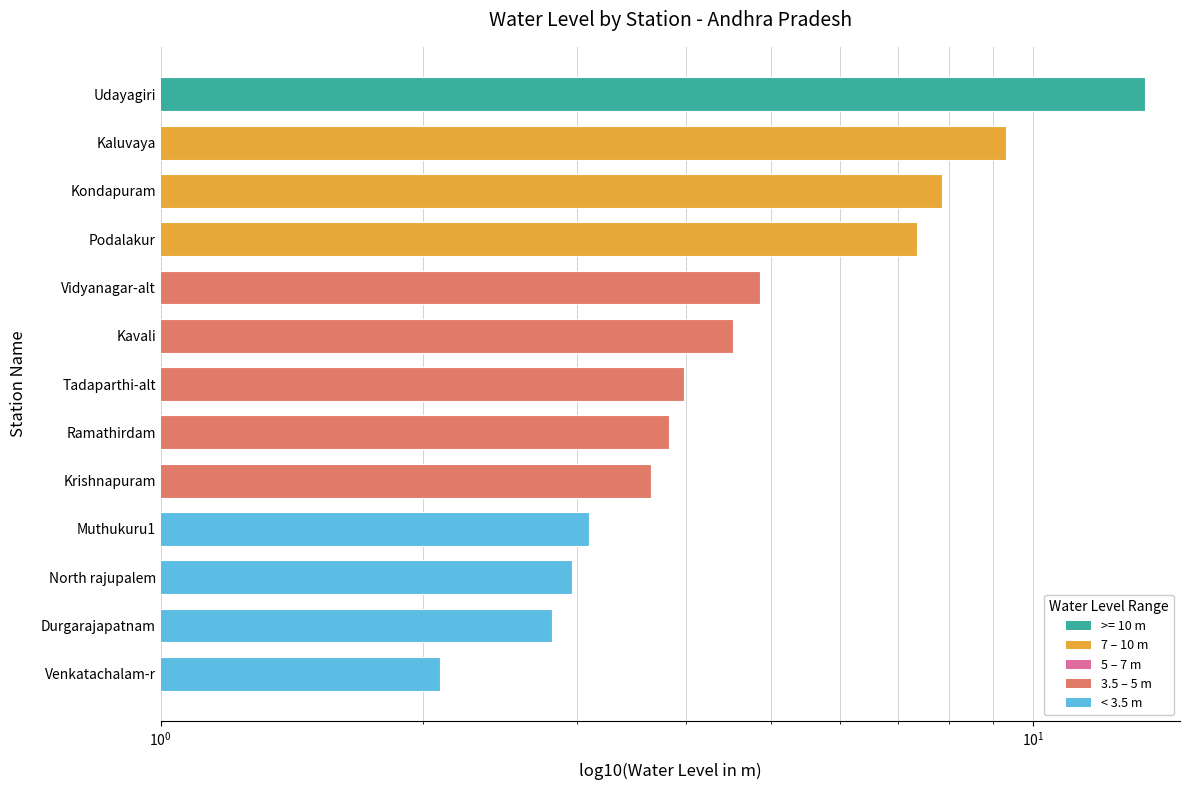

Count the number of values greater than 3.

10